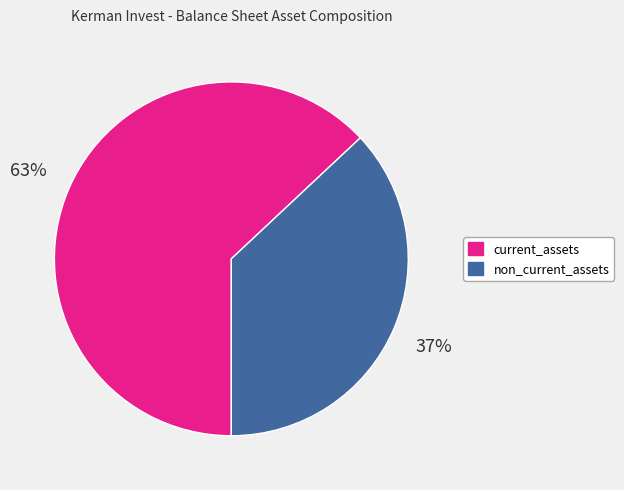

Between non_current_assets and current_assets, which is larger?

current_assets